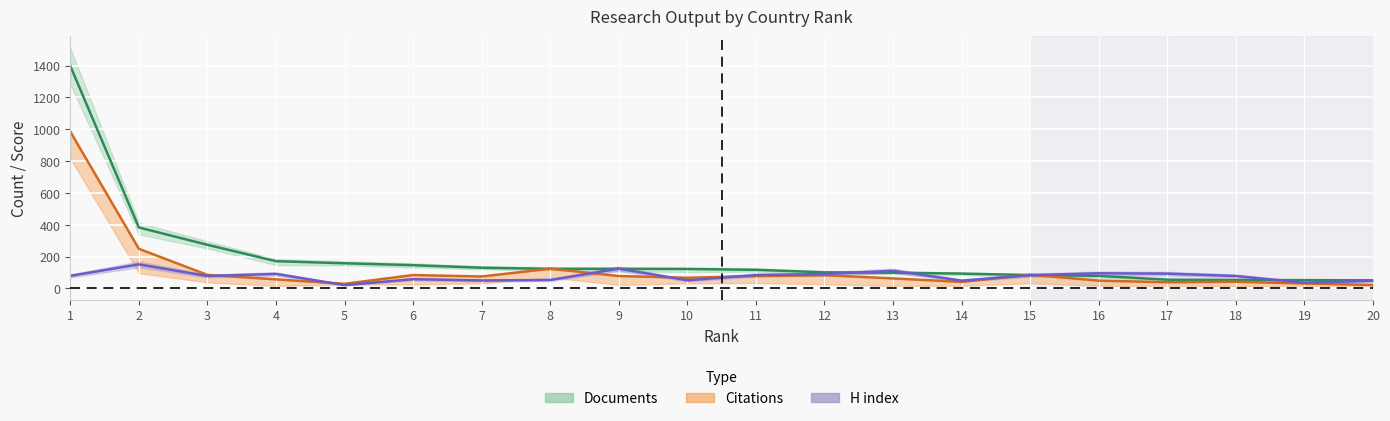

True or false: Citable documents and H index intersect in this chart.

True